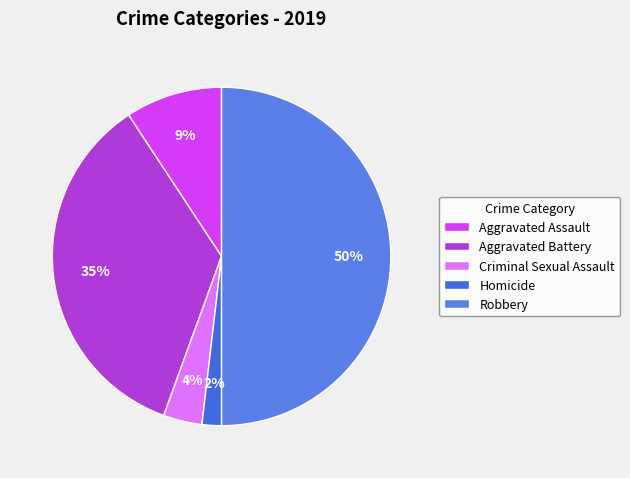

To the nearest percent, what is the difference between the Homicide and Aggravated Battery slice percentages?

33%